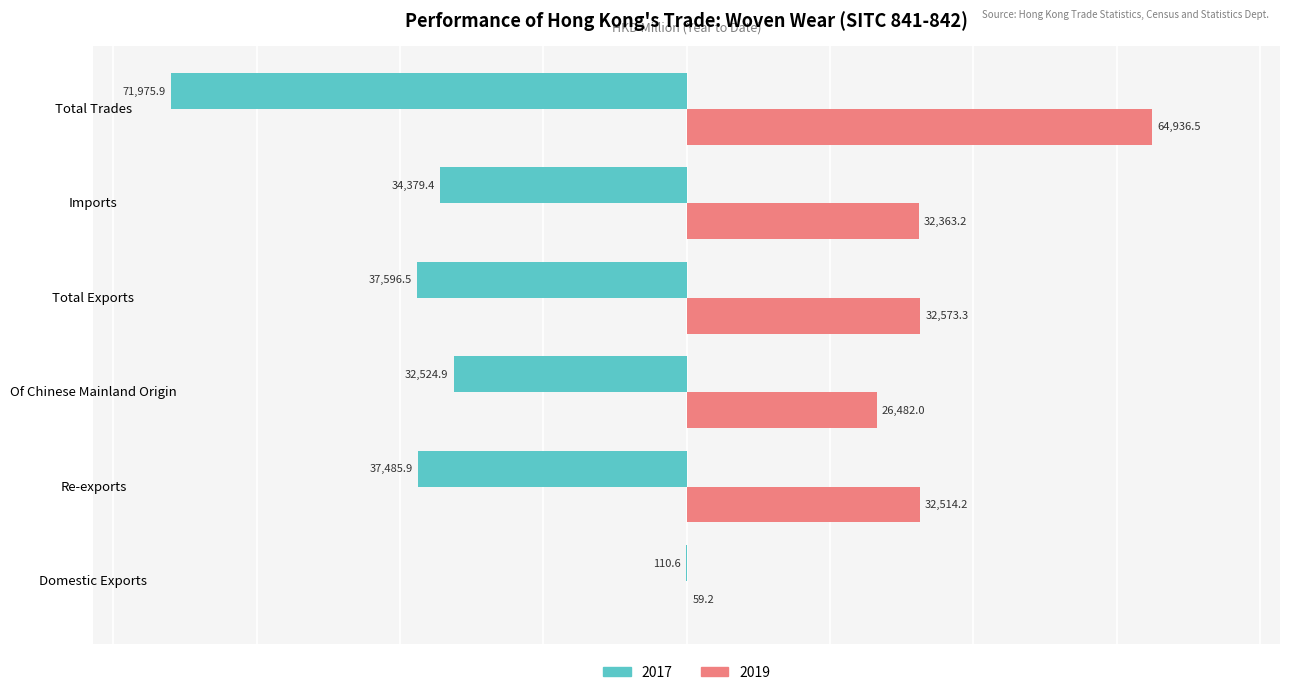

Read the 2017 value at Of Chinese Mainland Origin.

-32524.9